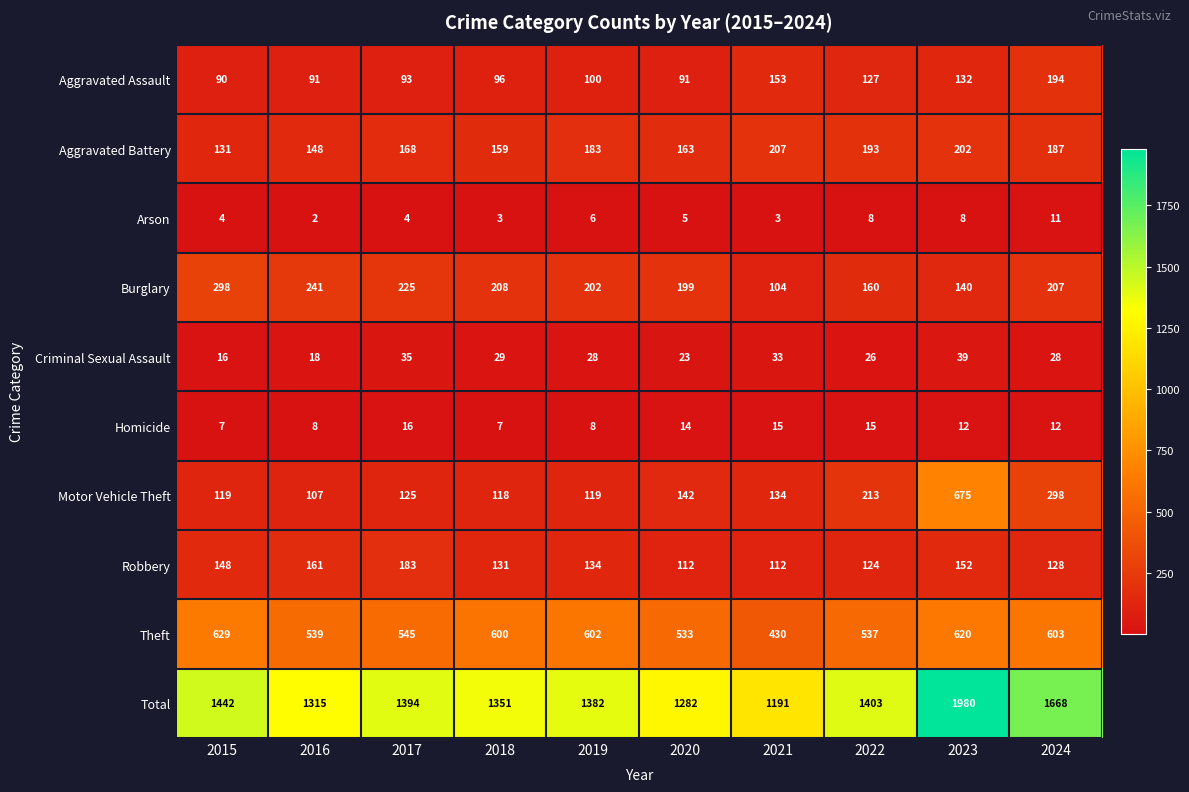

How many categories are shown in the chart?

10